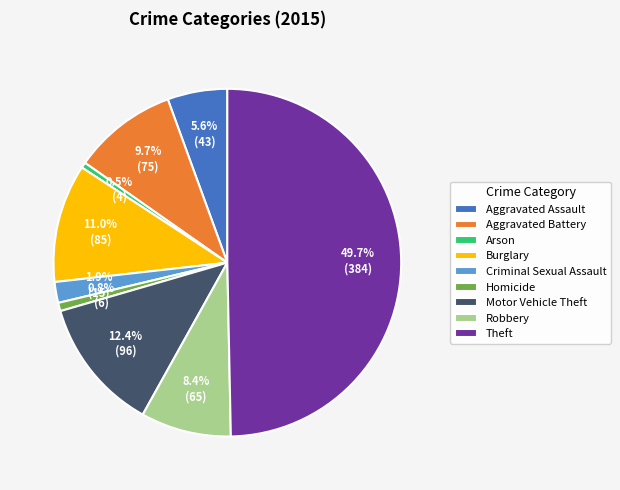

What is the ratio of the value at Burglary to the value at Aggravated Assault?

2.0